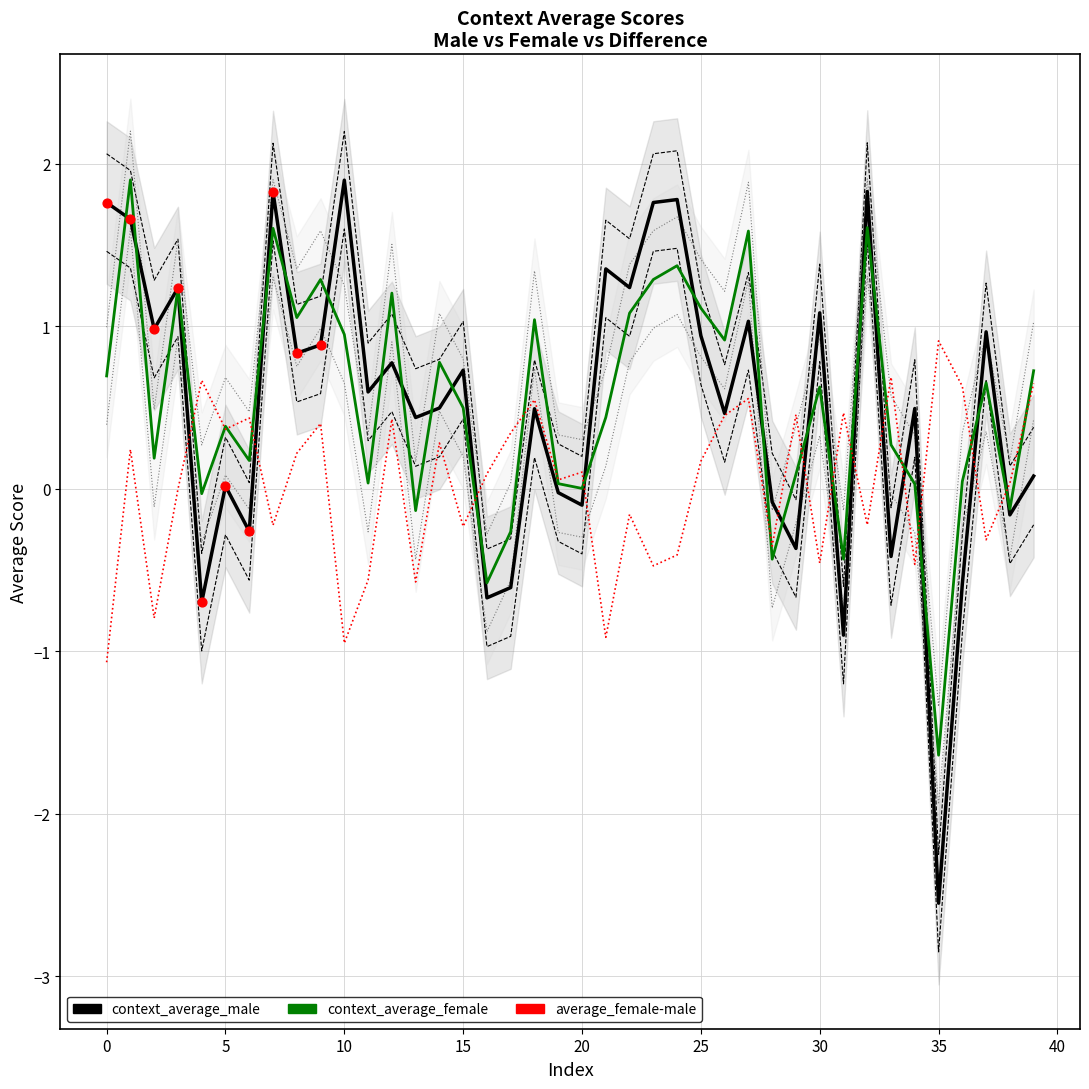

What is the total value across all series at 39?

1.5